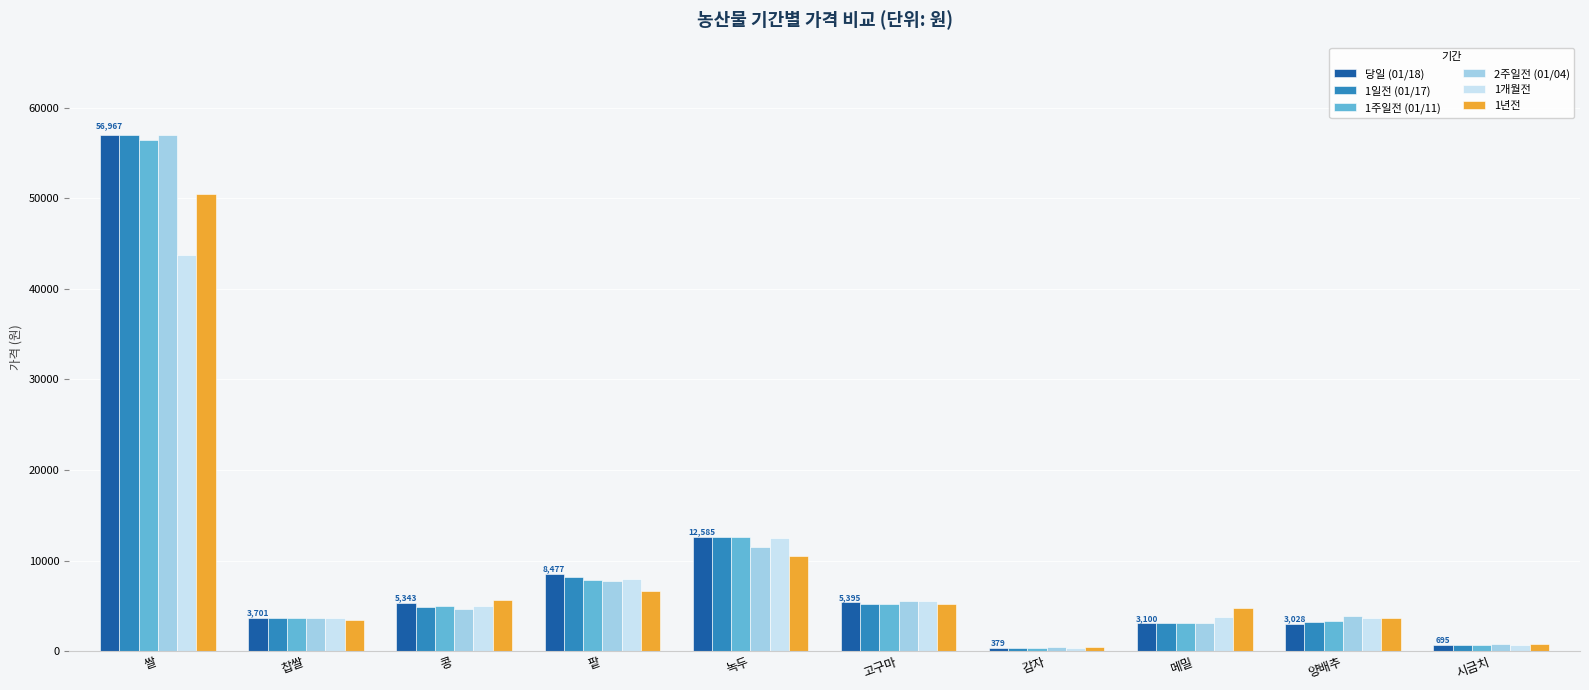

The value of 당일 (01/18) at 찹쌀 is 1312. True or false?

False